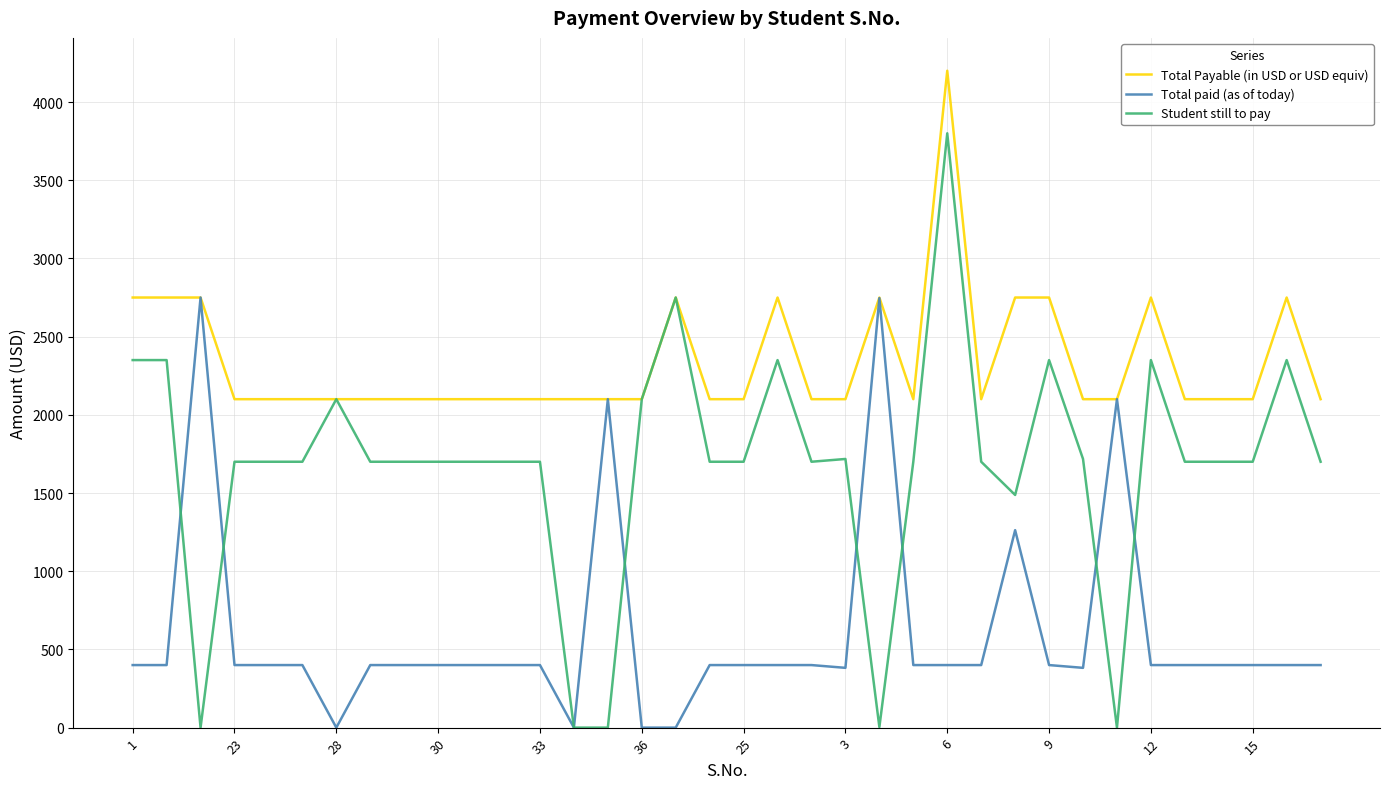

List the series in order of their peak value, highest first.

Total Payable (in USD or USD equiv), Student still to pay, Total paid (as of today)